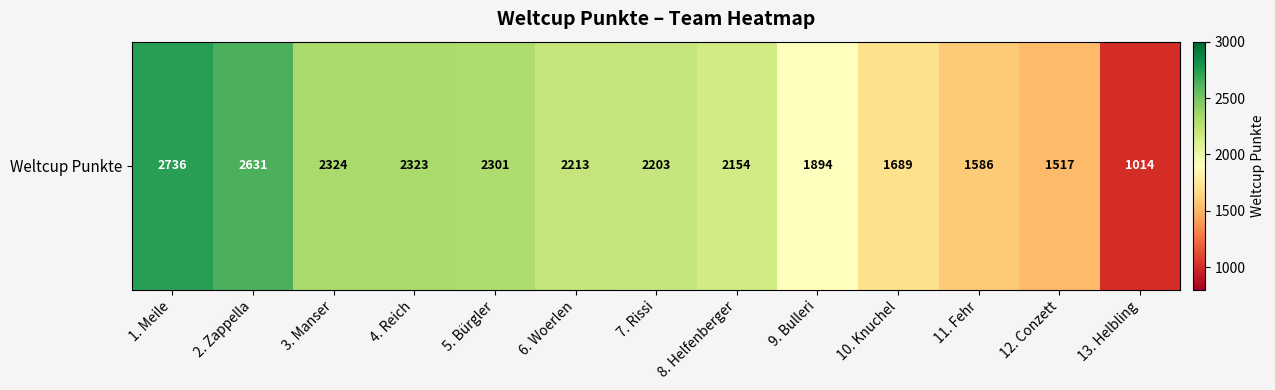

Where does the data first go above 2203?

1. Meile